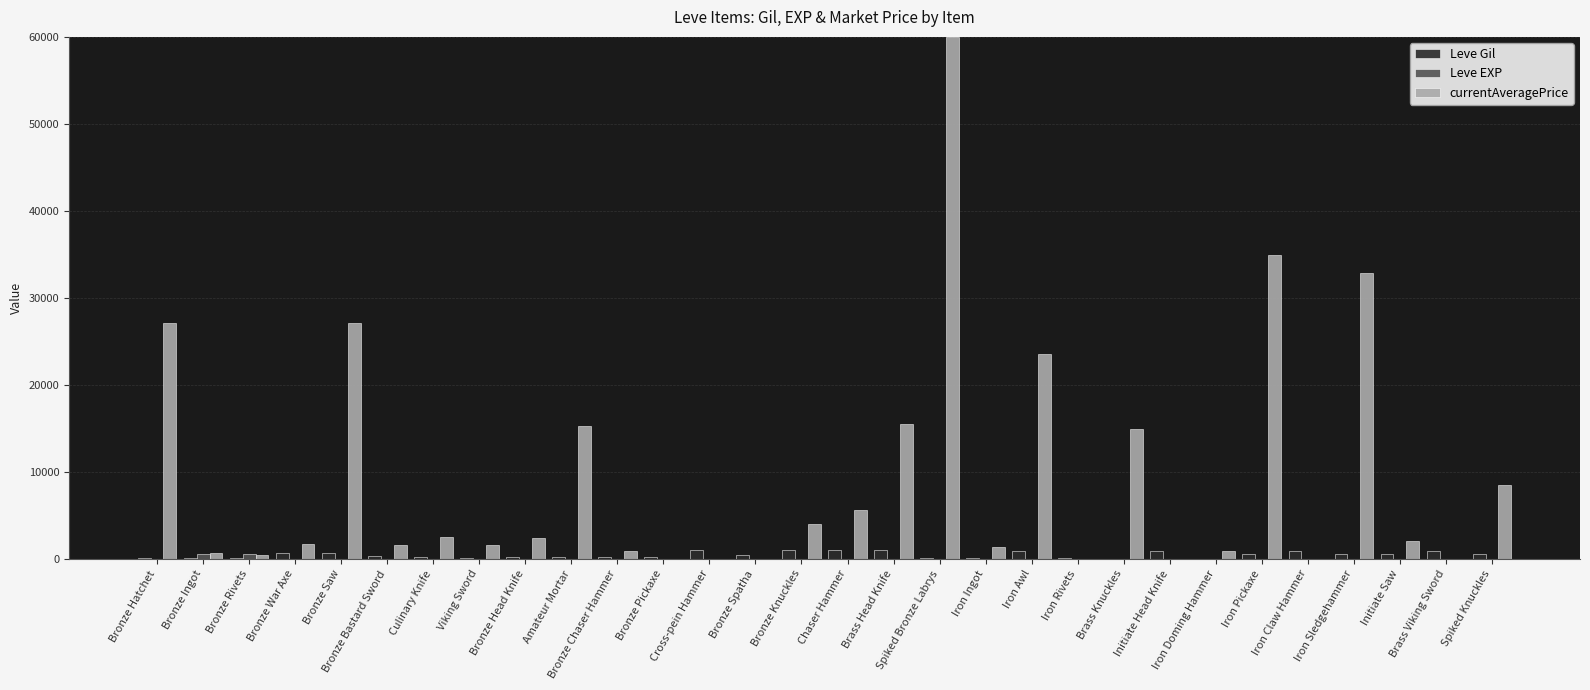

What is the difference between the Leve Gil values at Brass Knuckles and Brass Head Knife?

950.0